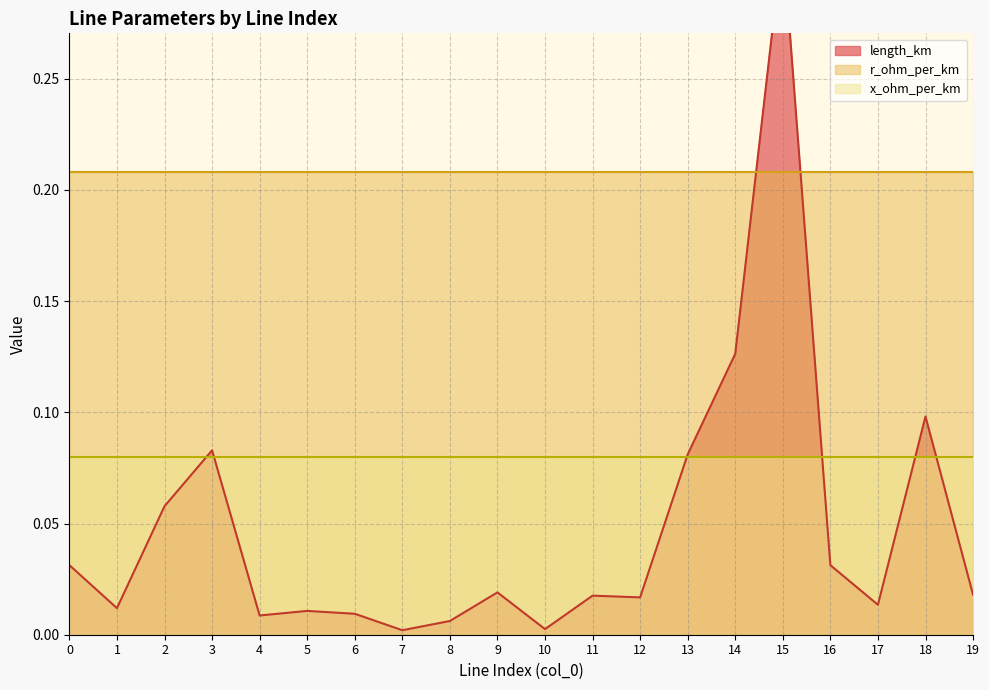

Rank the series at 14 from lowest to highest value.

x_ohm_per_km, length_km, r_ohm_per_km